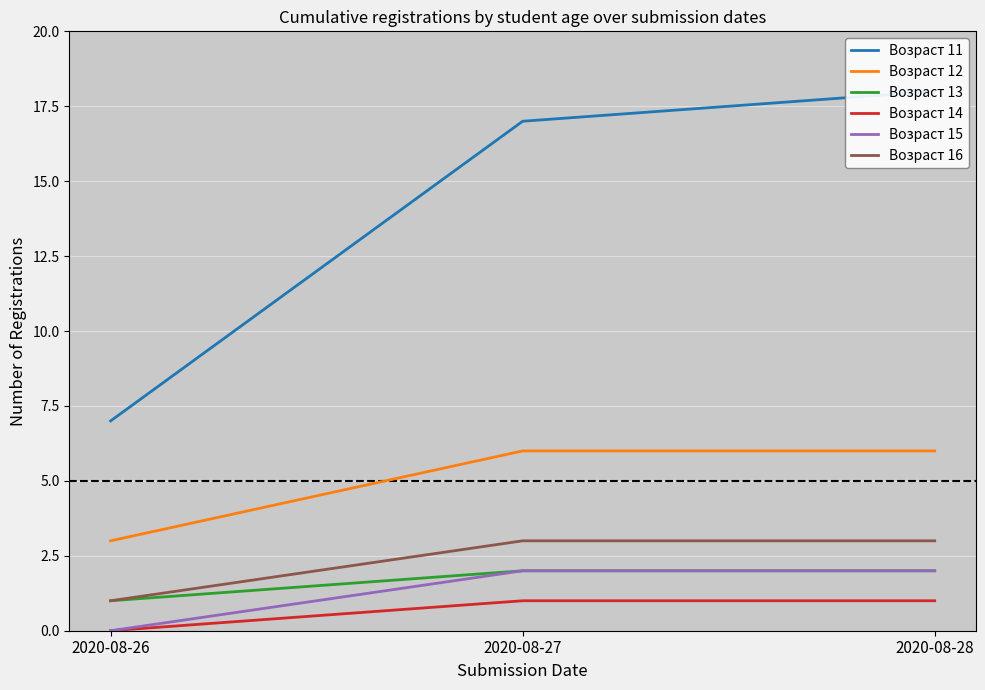

What is the sum of all Возраст 12 values?

15